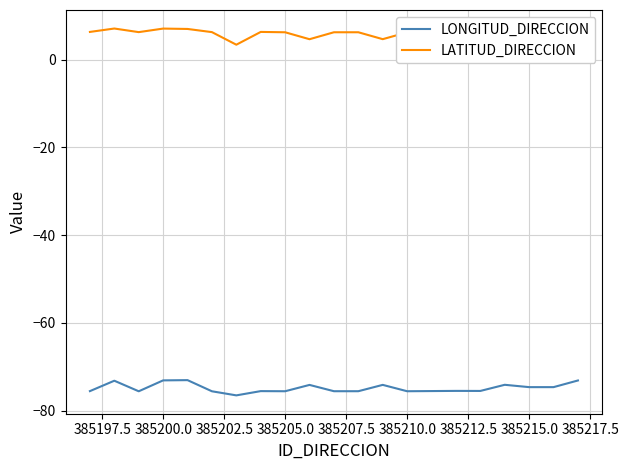

True or false: LONGITUD_DIRECCION has more than 2 interior local peaks.

True